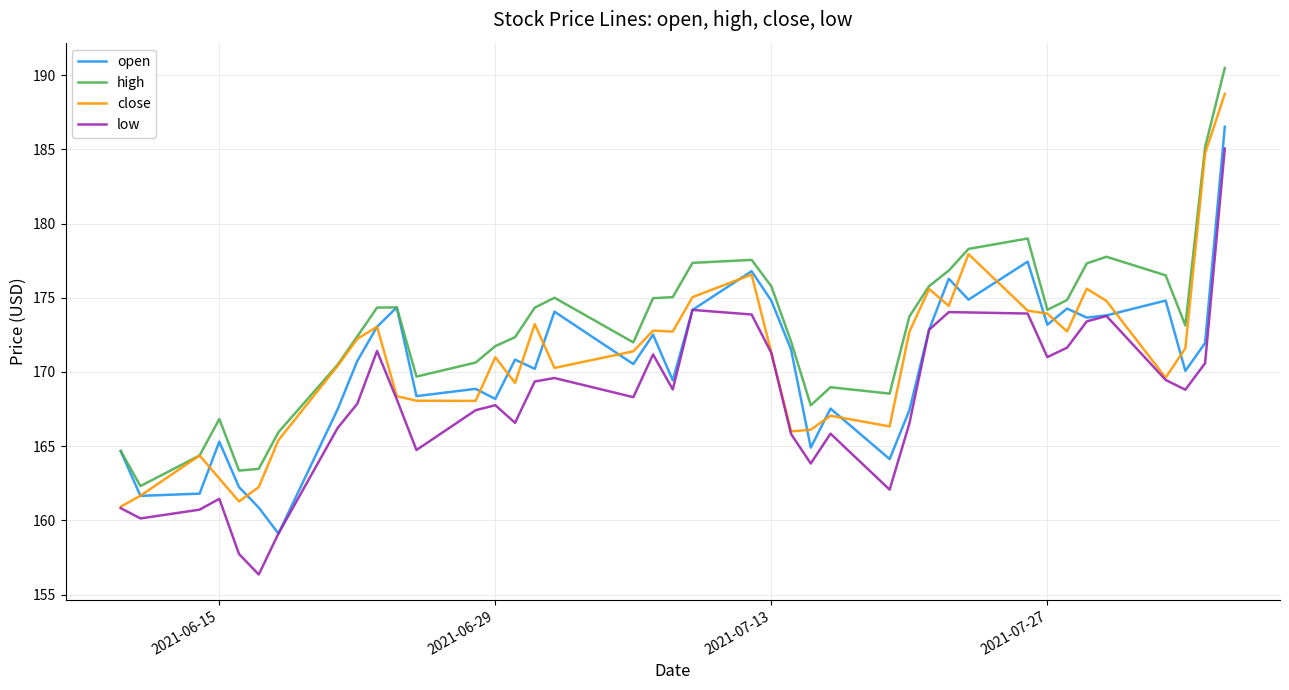

True or false: high and low cross at least once.

False